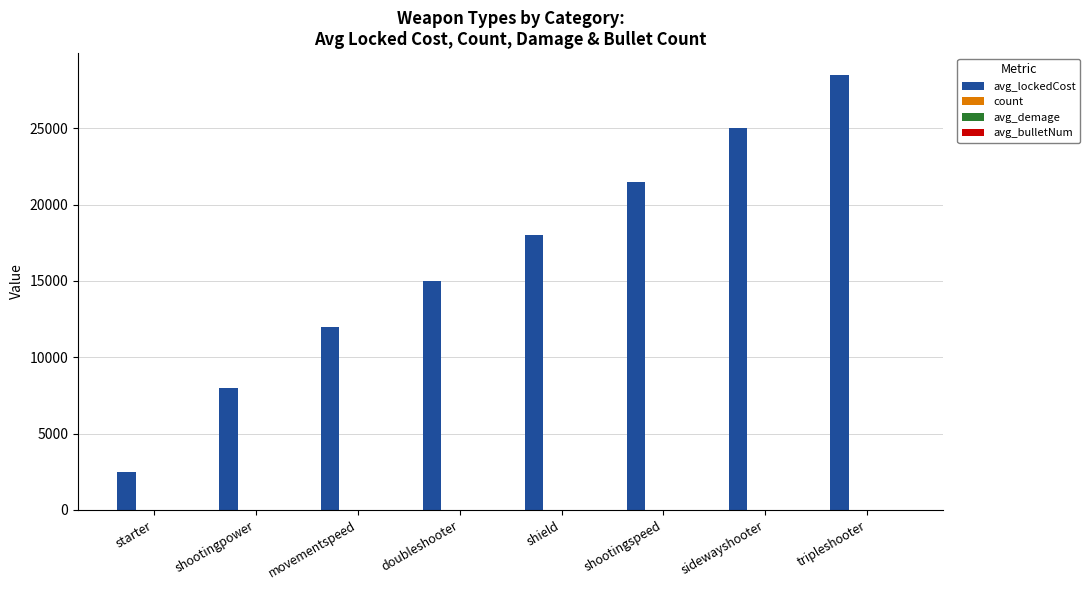

What is the total value across all series at sidewayshooter?

25016